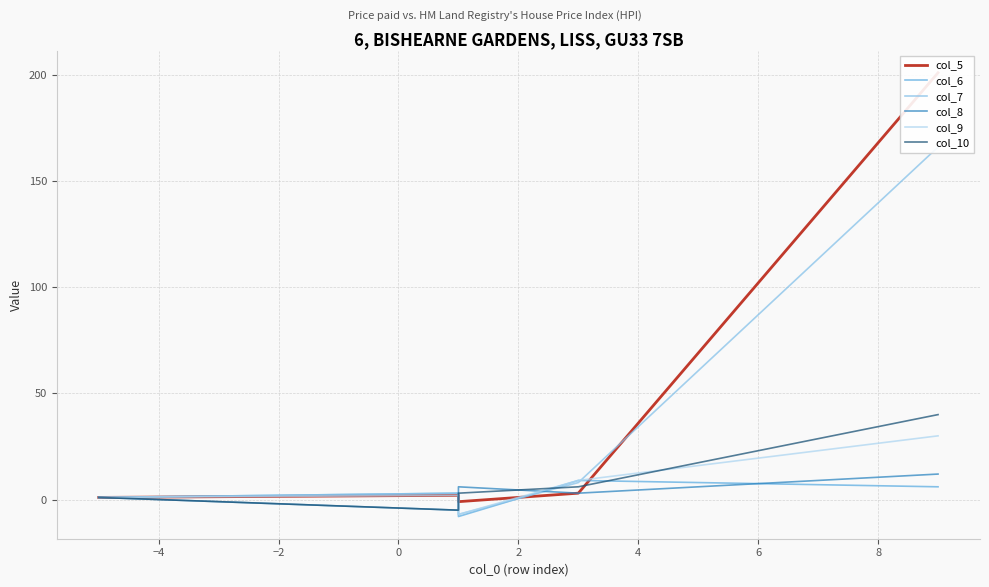

What is the smallest value displayed?

-8